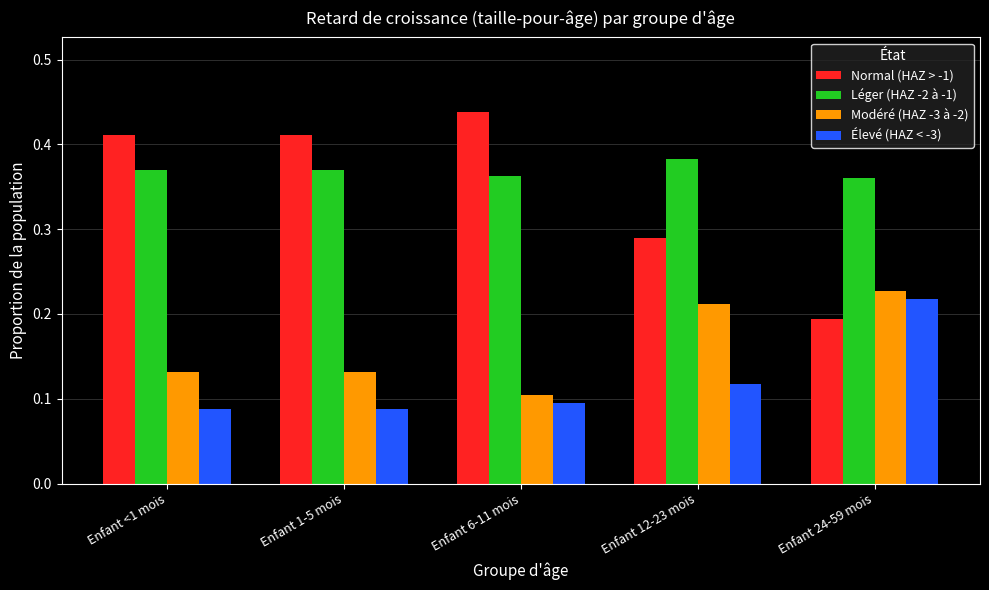

How many groups of bars are there?

5